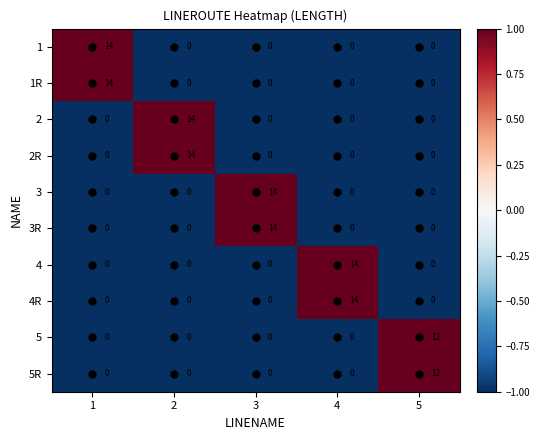

What is the approximate value of 5R at 5, to the nearest 10?

10